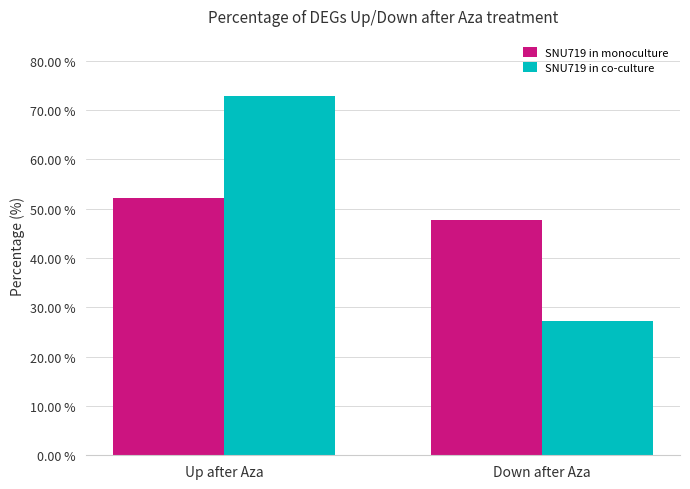

The value of SNU719 in monoculture at Up after Aza is 52.2. True or false?

True